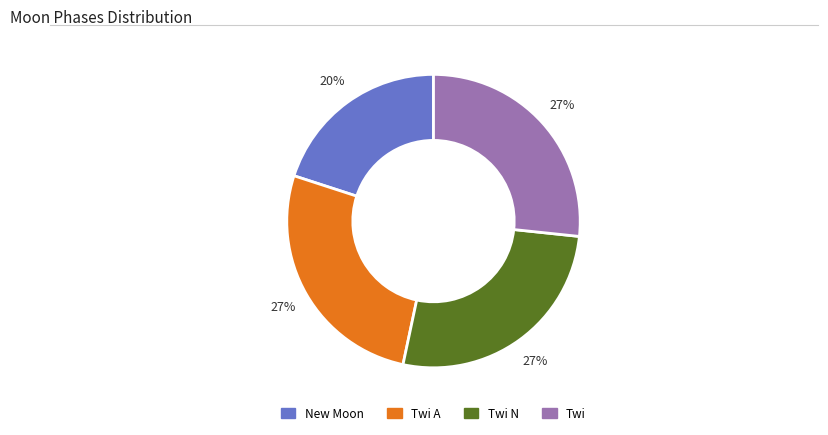

How many slices are in this pie chart?

4